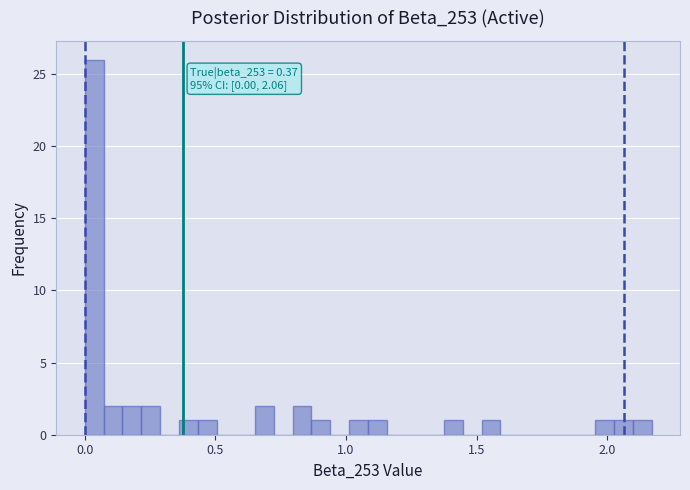

Read against the x-axis, roughly where is the centre of the tallest bar?

0.05